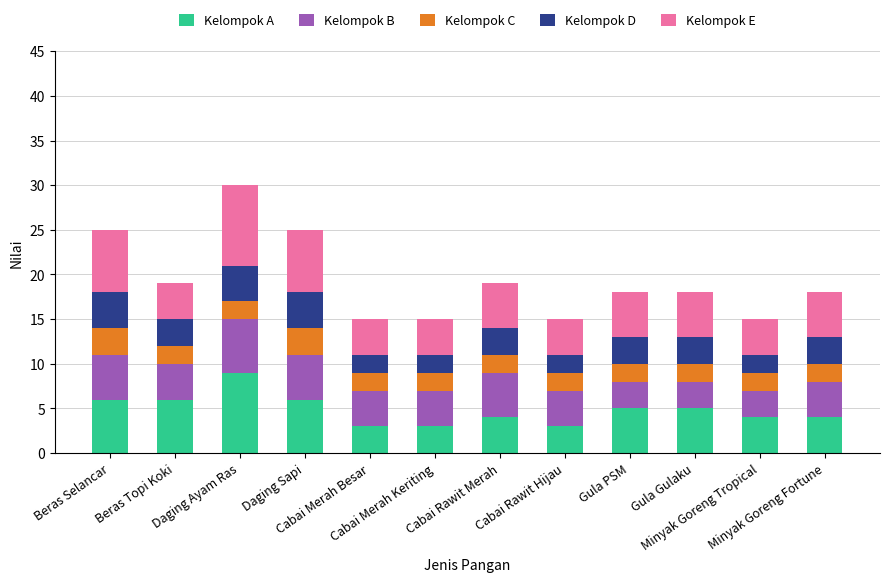

Does the chart contain stacked bars?

Yes